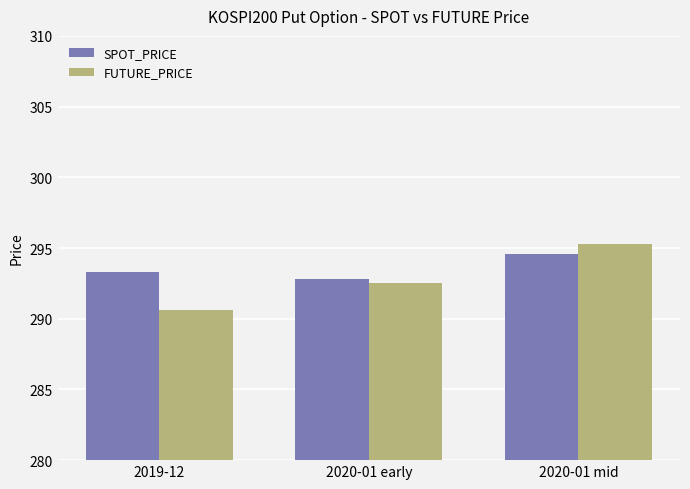

Which series has the widest spread of values?

FUTURE_PRICE